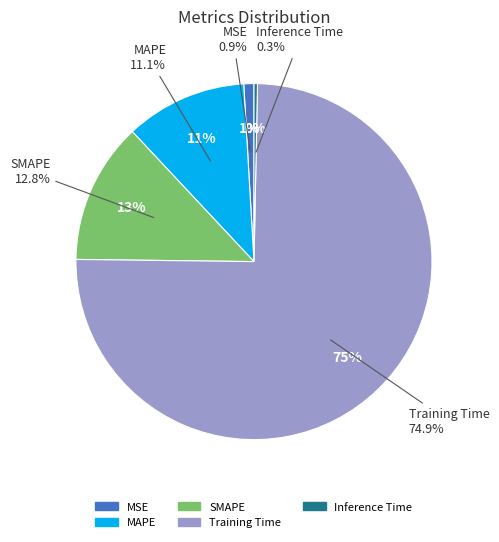

To the nearest percent, what is the difference between the SMAPE and MAPE slice percentages?

2%